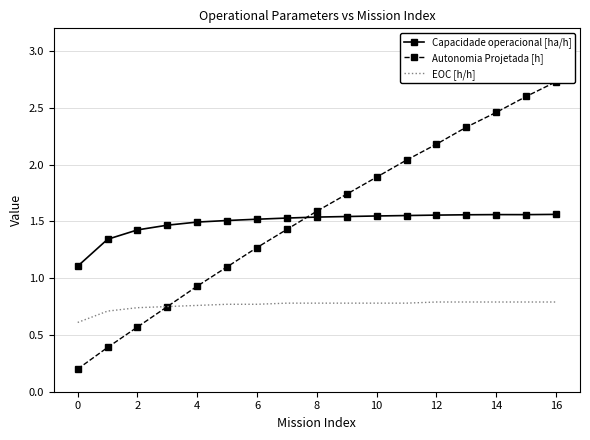

Is it true that EOC [h/h] equals 0.4 at 0?

False